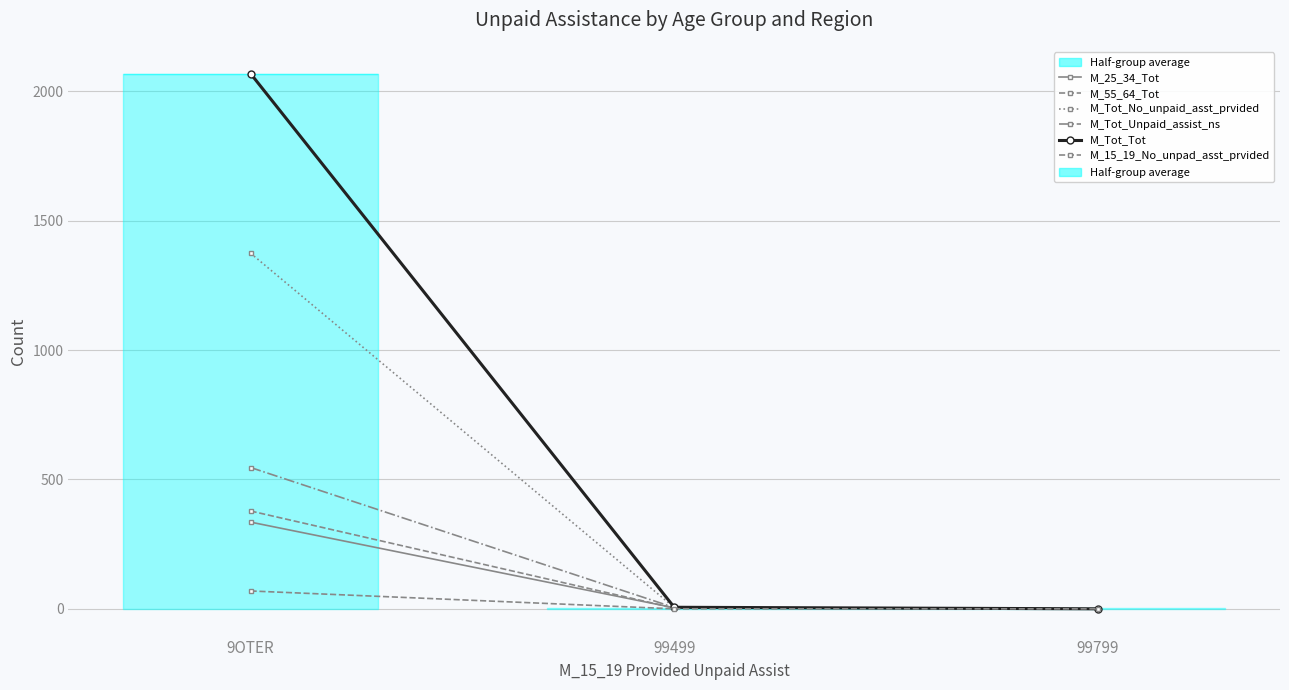

Does the chart display data point markers on the line(s)?

Yes